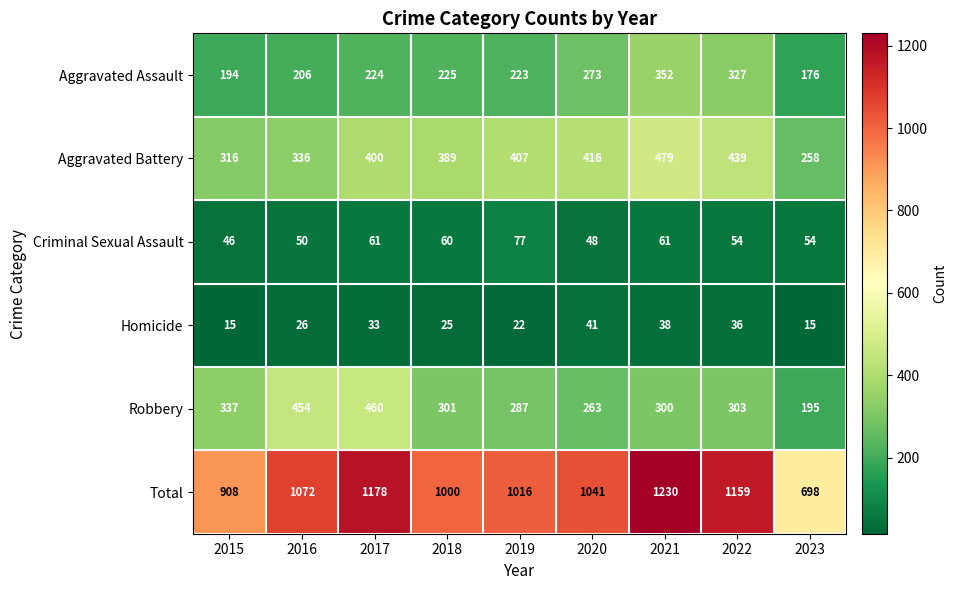

At how many categories does at least one series exceed 120?

9